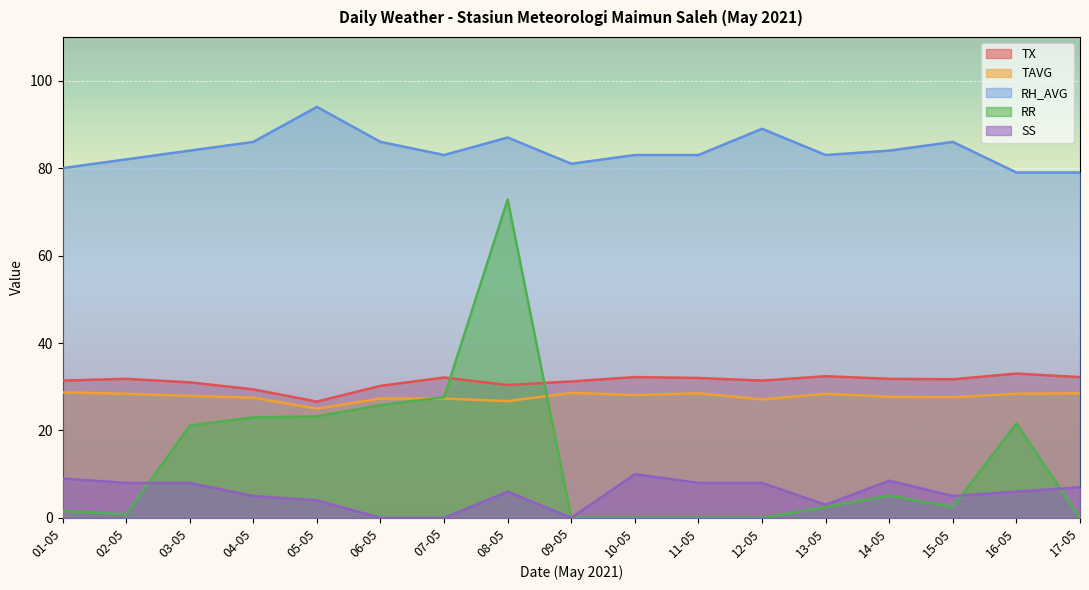

Where is RR nearest to the value 36?

07-05